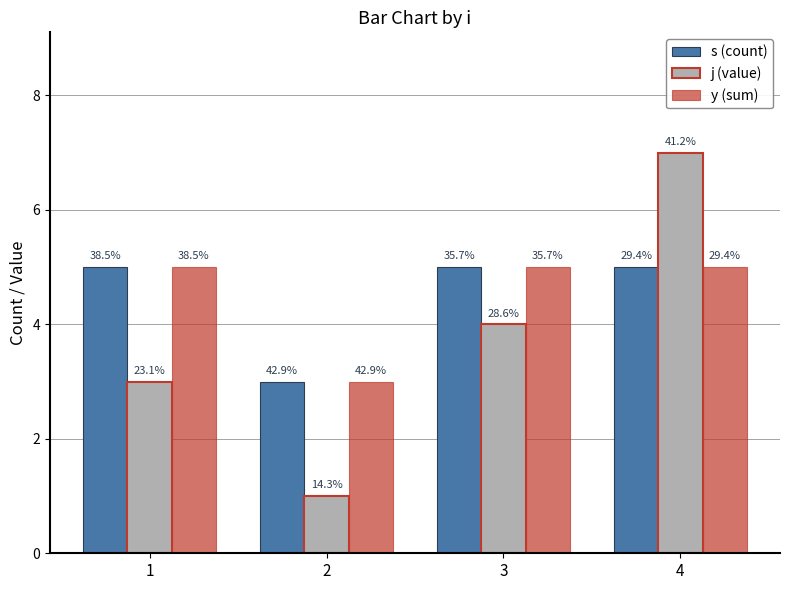

What are all the series names shown in the legend?

s (count), j (value), y (sum)